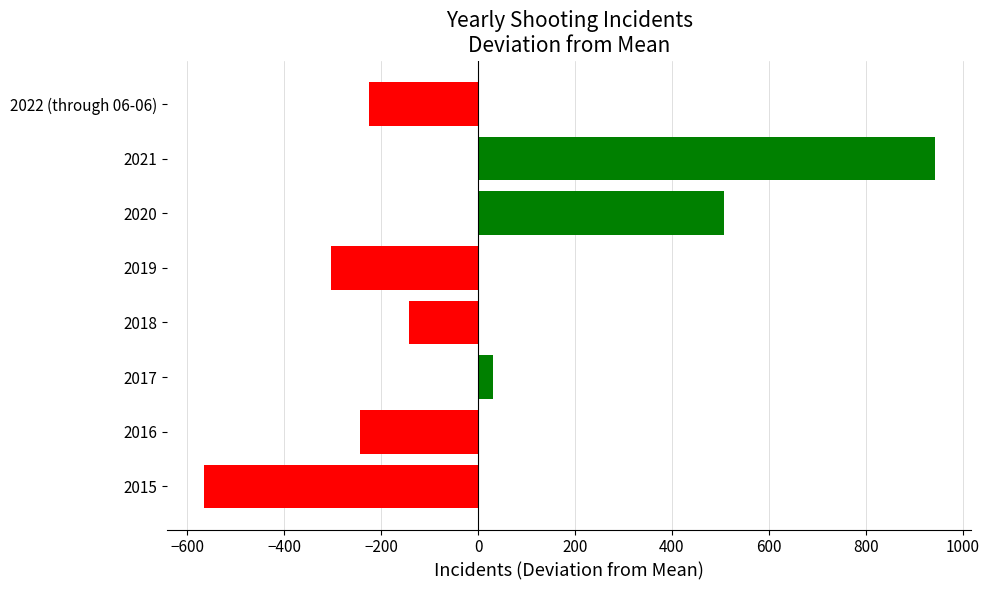

Does the chart contain any negative values?

Yes